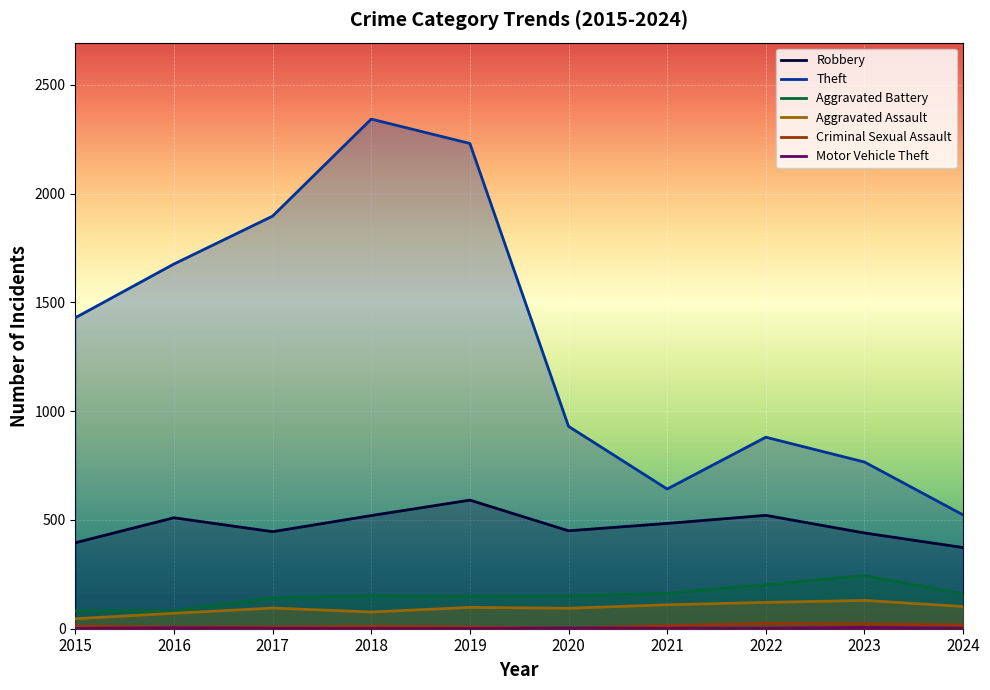

How many lines are shown in the chart?

6